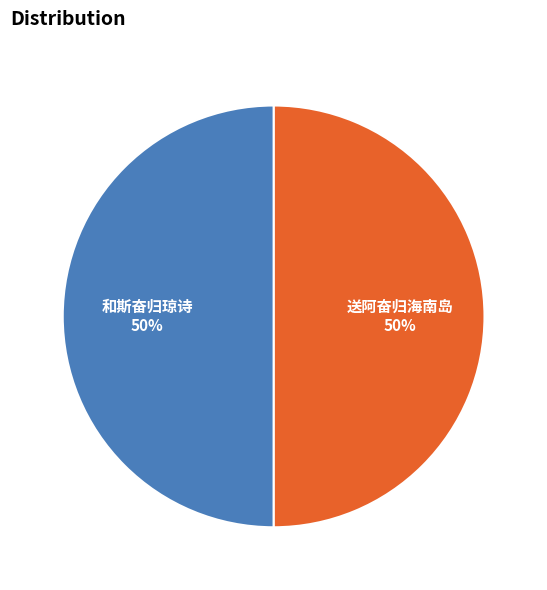

The 送阿奋归海南岛 slice represents 50% of the pie. True or false?

True